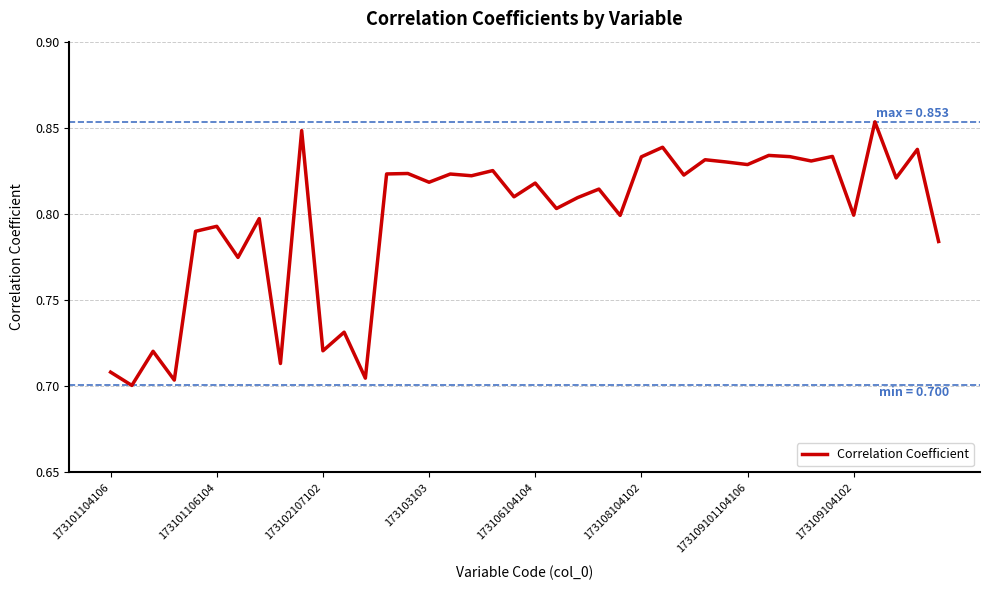

The value at 173109104102 is 0.3. True or false?

False